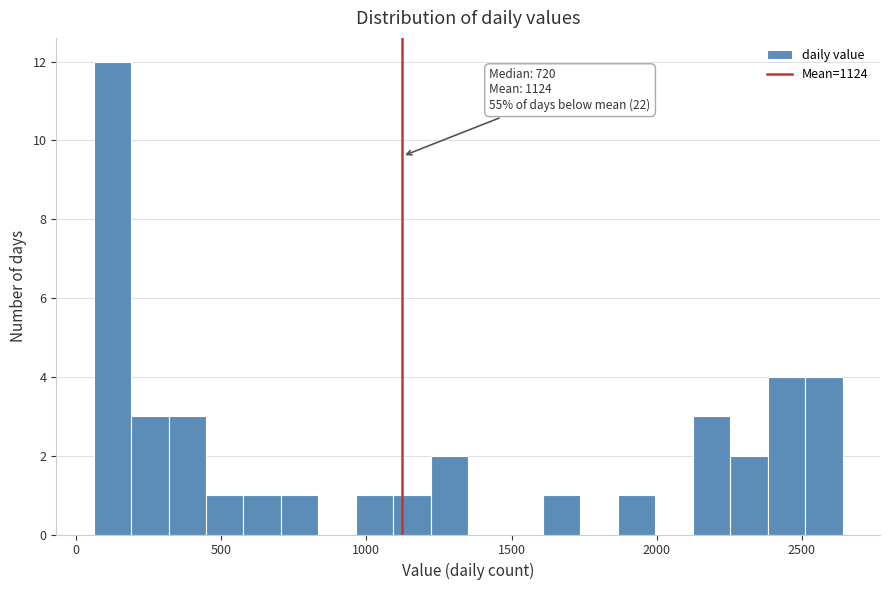

Around what value on the x-axis is the tallest bar? Give the approximate position of its centre, as read against the axis.

150